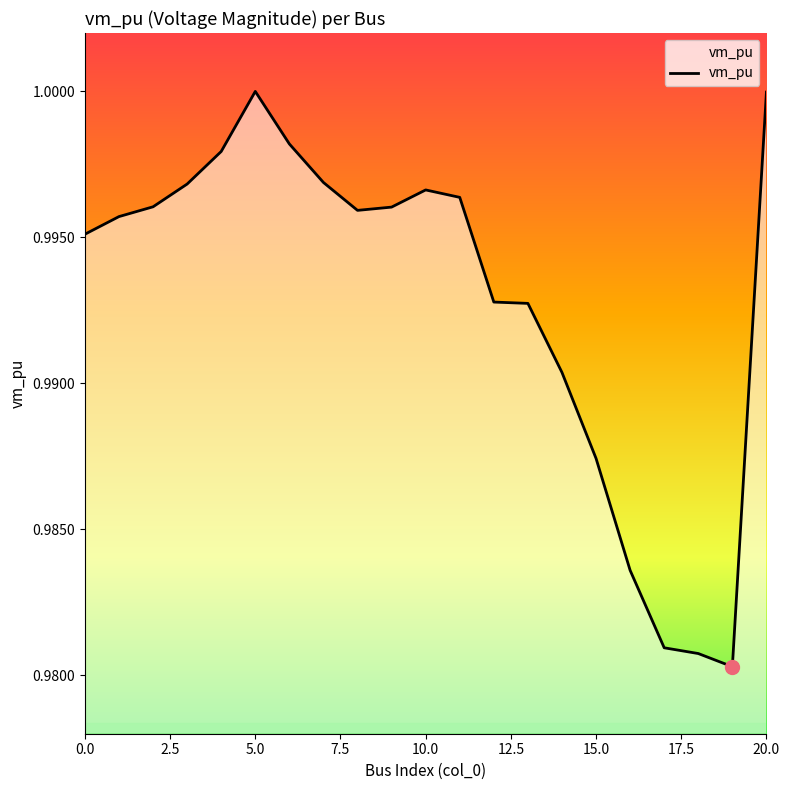

Where is the first local maximum?

5.0